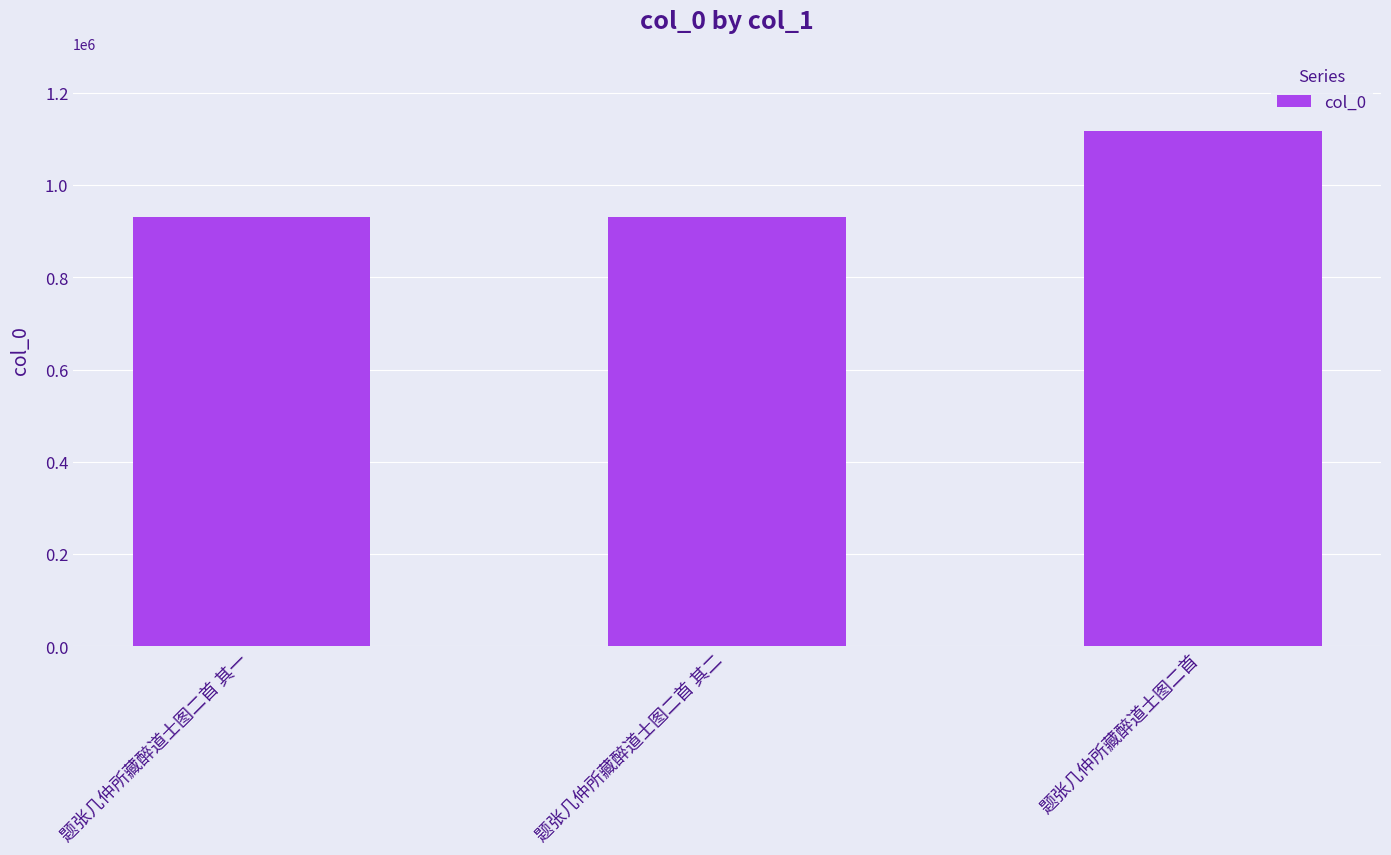

What is the sum of the values at 题张几仲所藏醉道士图二首 其二 and 题张几仲所藏醉道士图二首?

2048549